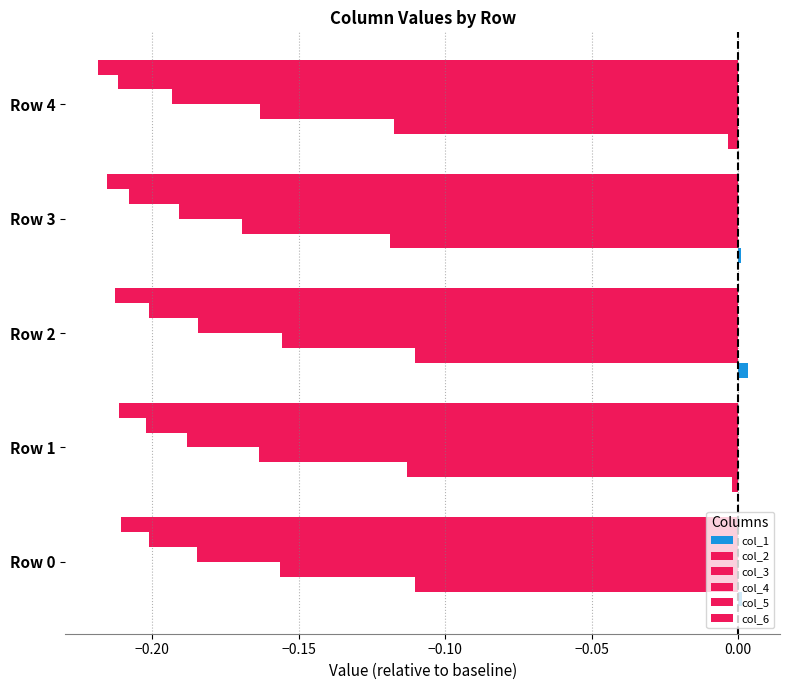

What is the value of the col_6 bar at the 5th from the left?

-0.2